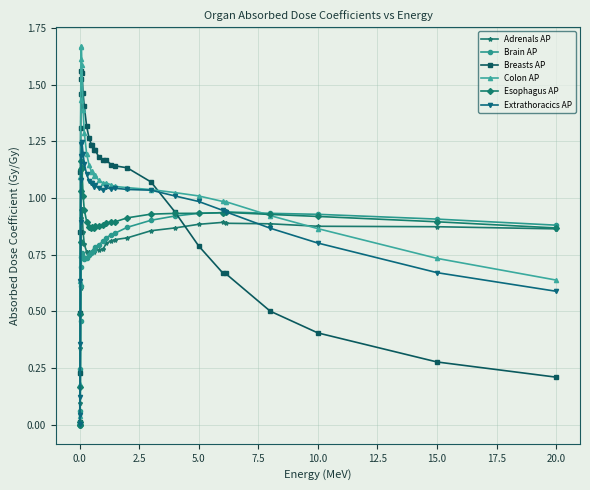

Which series has the largest range (max minus min)?

Colon AP